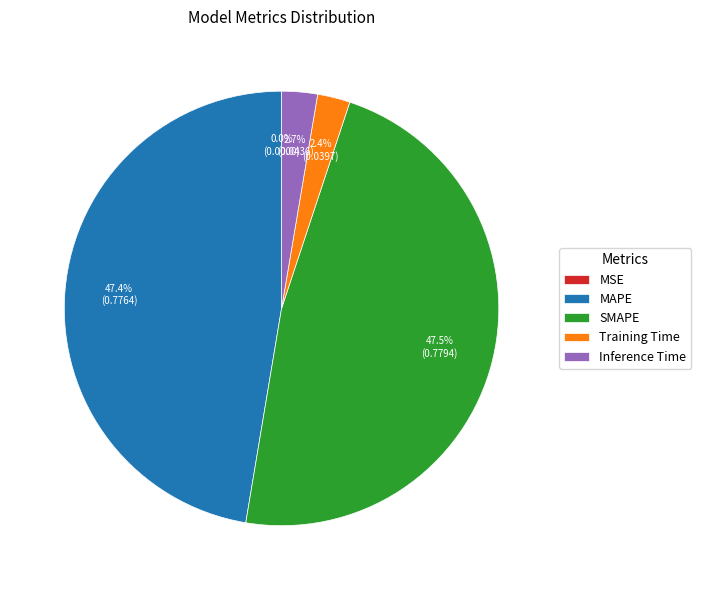

What percentage do Training Time and Inference Time together represent?

5.1%